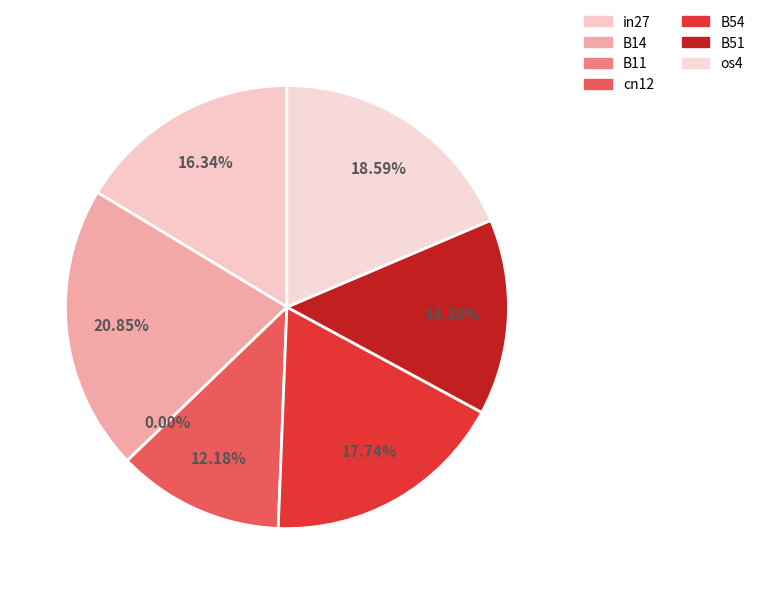

Which has a higher value, cn12 or B54?

B54